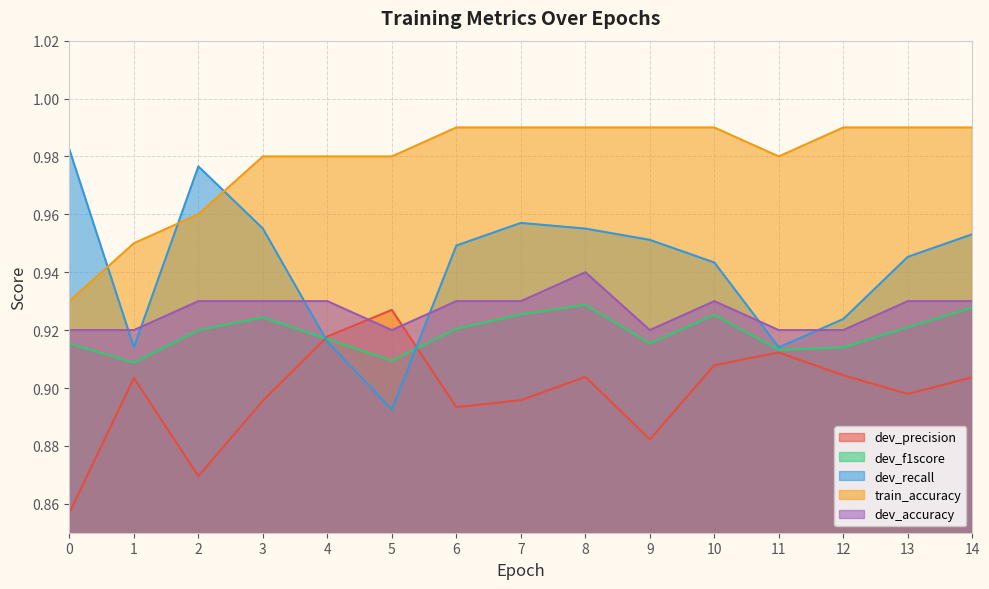

Where is the first local maximum for dev_precision?

1